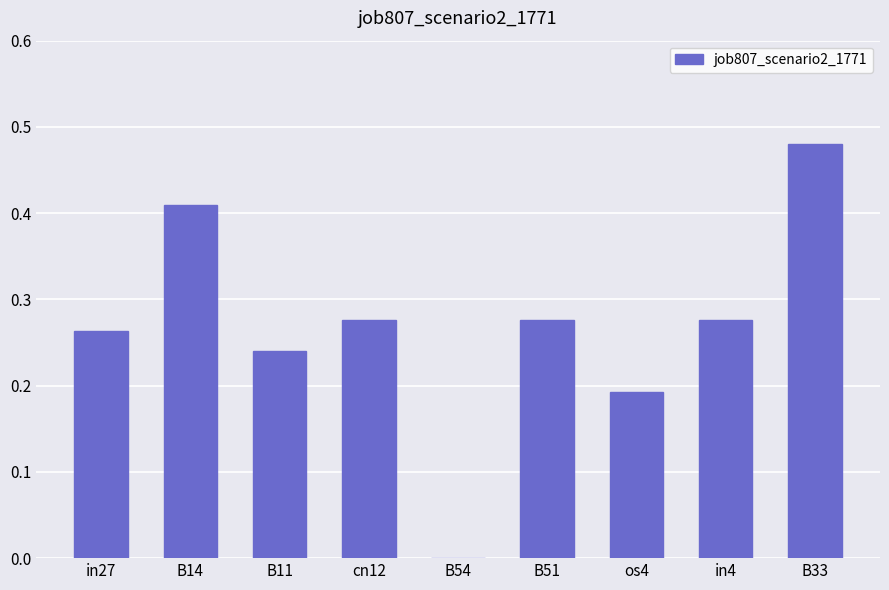

Which category has the highest value across all series?

B33